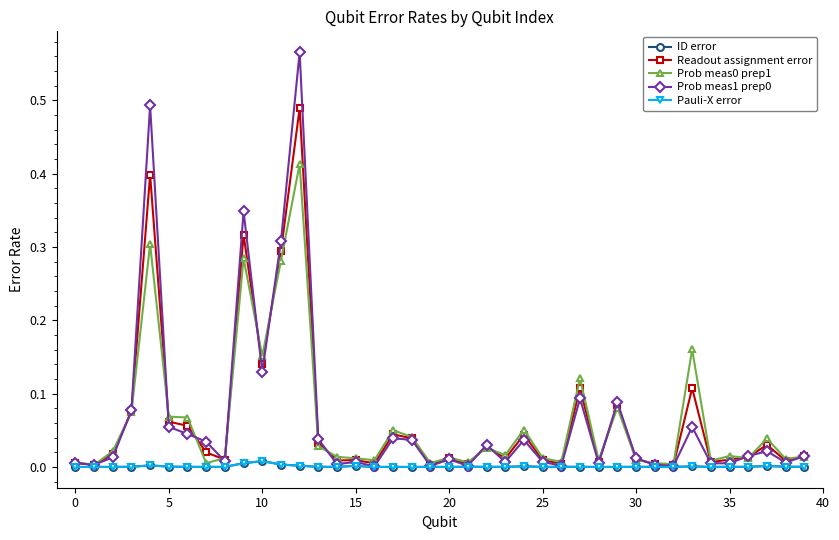

Is this an area chart (filled region under the line)?

No